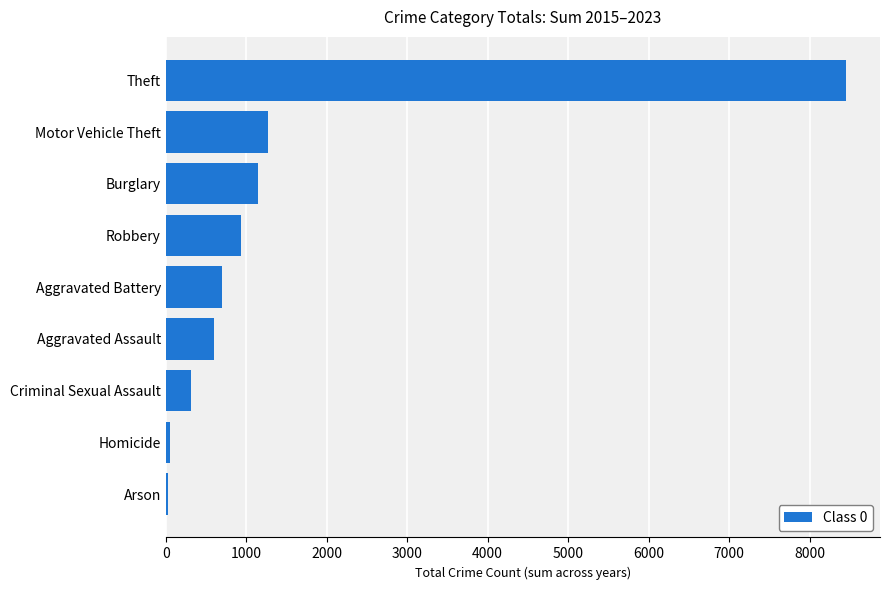

Which has a higher value, Homicide or Burglary?

Burglary